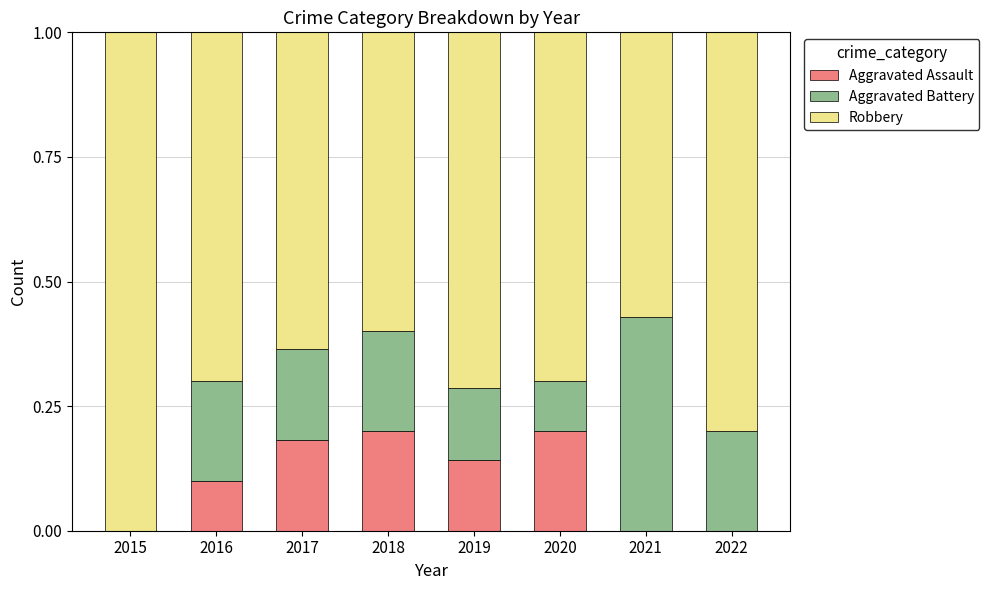

Is it true that Aggravated Assault equals 0.2 at 2018?

True